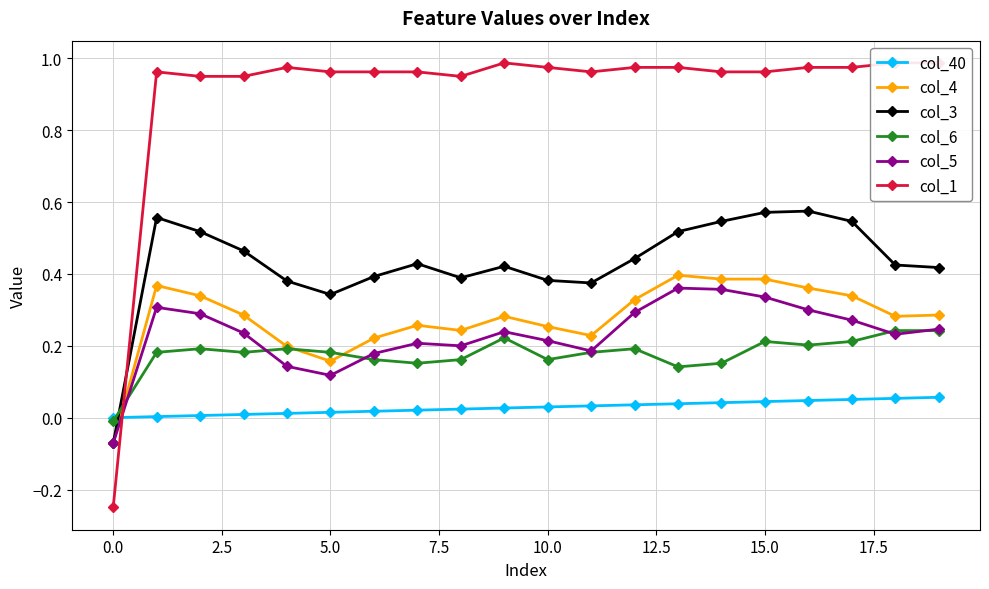

True or false: col_5 has more than 1 interior local peaks.

True